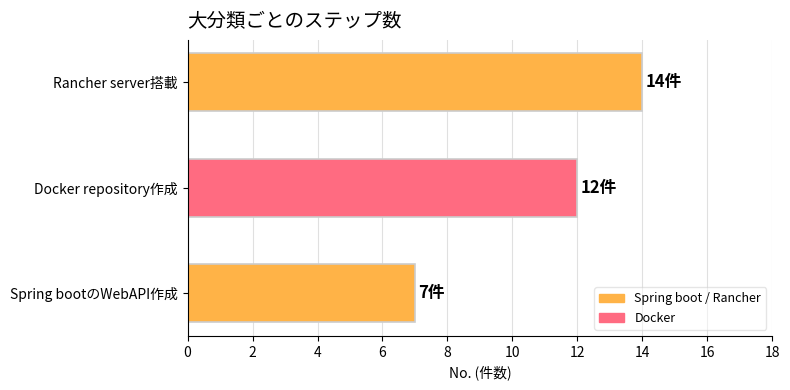

Reading bottom to top, list all the values displayed in this chart.

Spring bootのWebAPI作成=7	Docker repository作成=12	Rancher server搭載=14